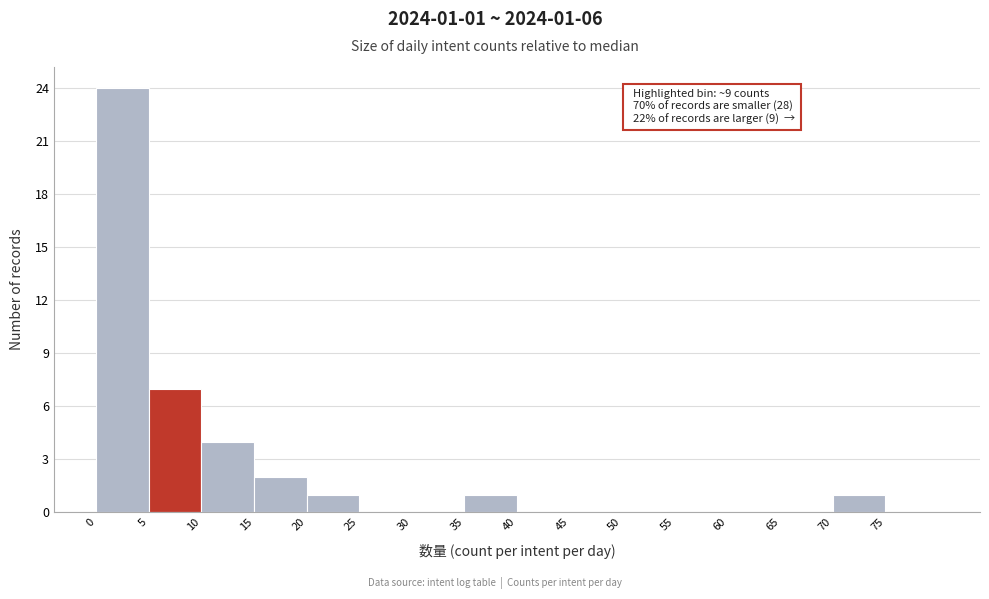

Which range on the x-axis has the tallest bar?

0 to 5